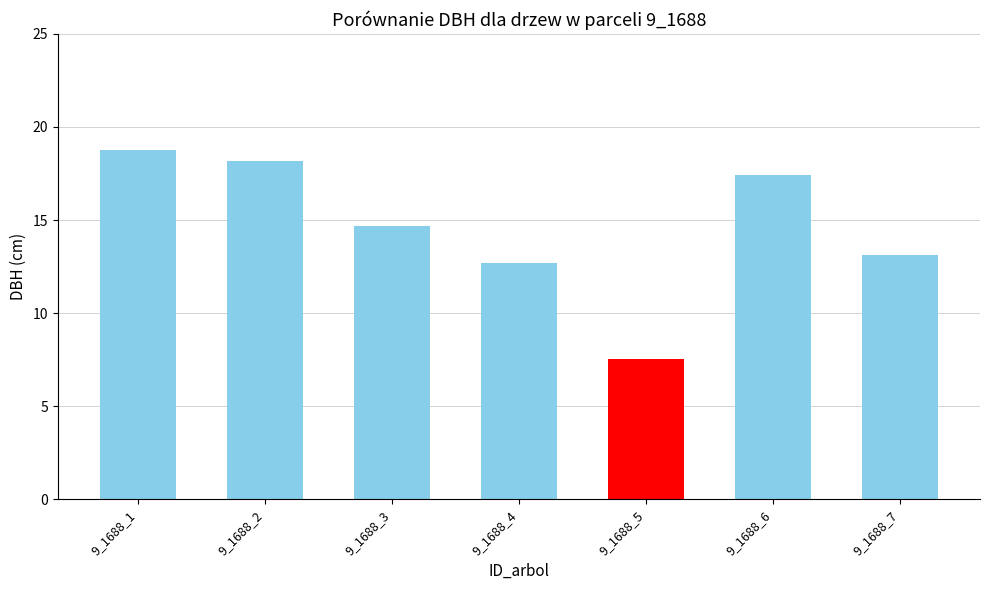

How many data points are less than 14?

3